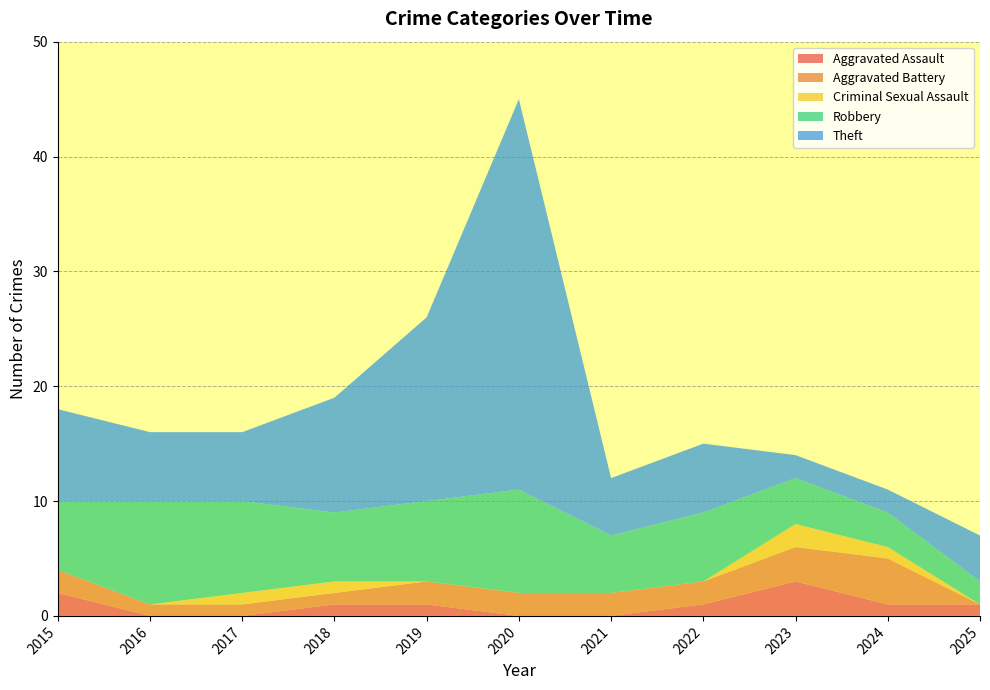

Reading left to right, list all the values displayed in this chart.

Aggravated Assault: 2	0	0	1	1	0	0	1	3	1	1
Aggravated Battery: 2	1	1	1	2	2	2	2	3	4	0
Criminal Sexual Assault: 0	0	1	1	0	0	0	0	2	1	0
Robbery: 6	9	8	6	7	9	5	6	4	3	2
Theft: 8	6	6	10	16	34	5	6	2	2	4